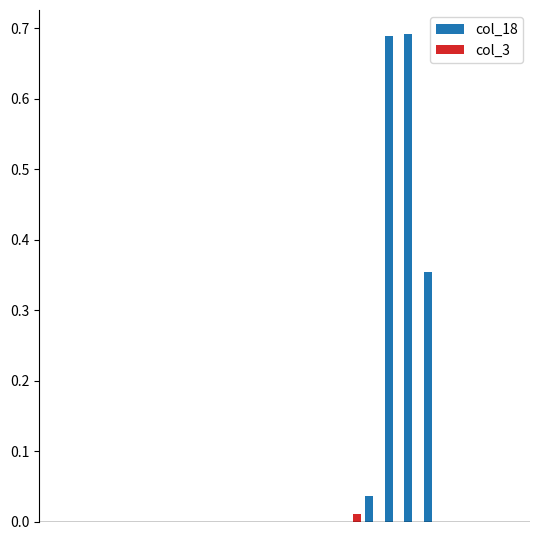

Does the chart contain stacked bars?

No